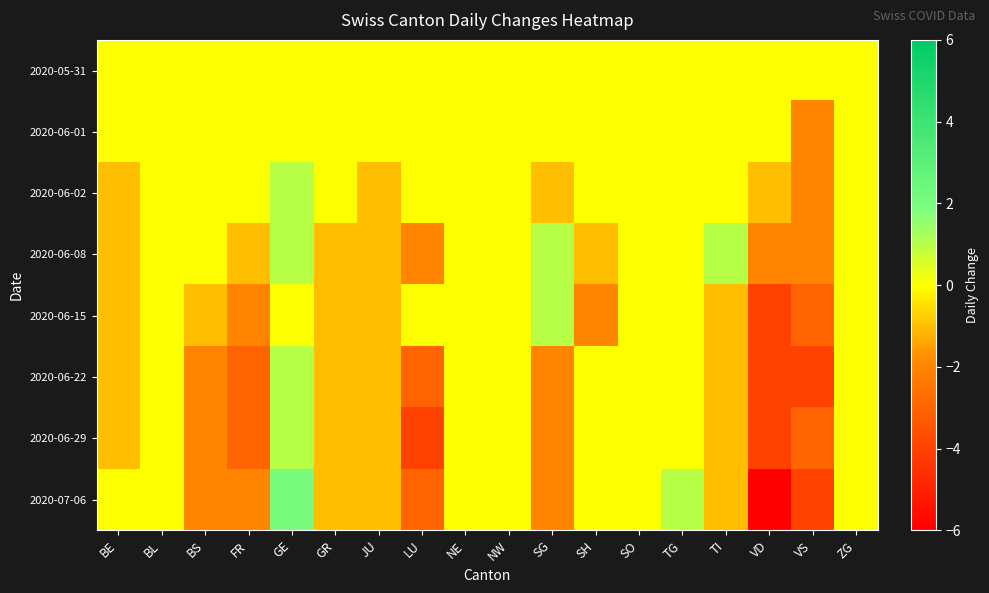

List the series in order of their peak value, highest first.

2020-07-06, 2020-06-02, 2020-06-08, 2020-06-15, 2020-06-22, 2020-06-29, 2020-05-31, 2020-06-01